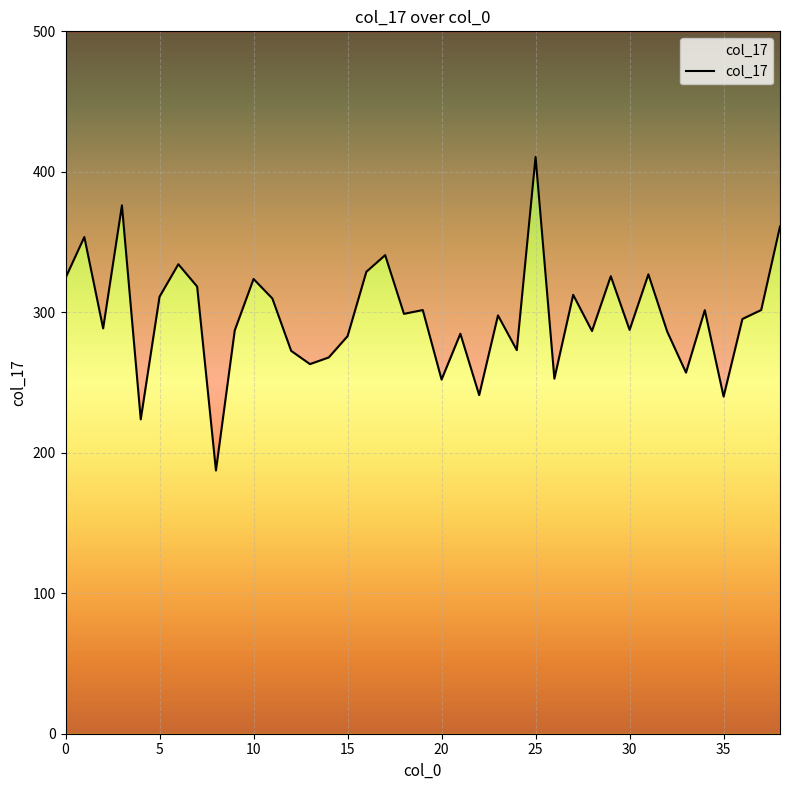

What is the value of the 4th point from the left?

376.1